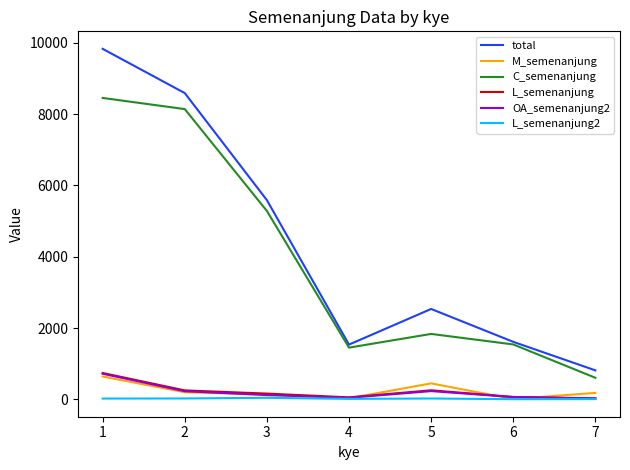

Which series has the largest total across all categories?

total